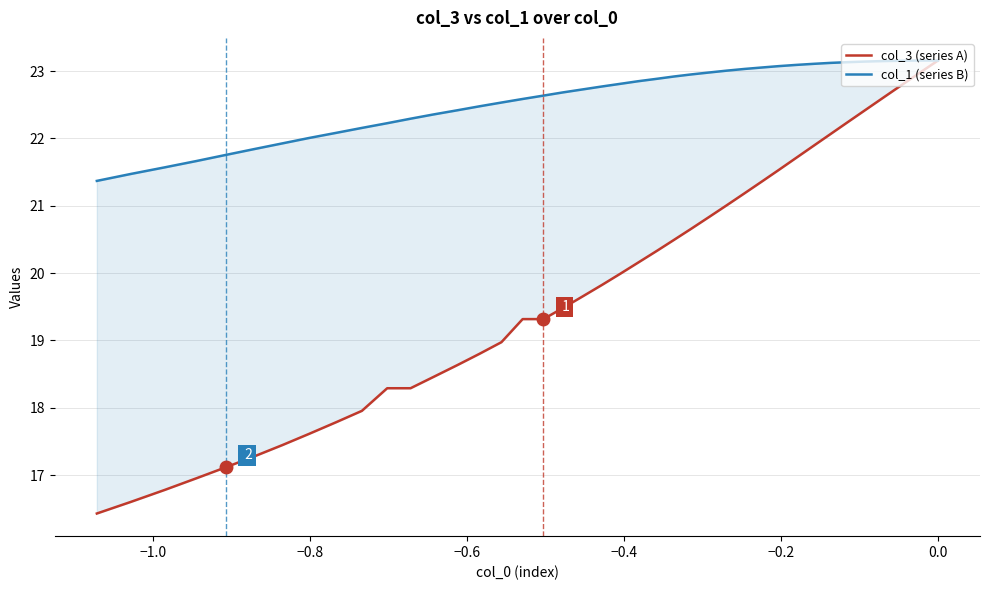

What are all the series names shown in the legend?

col_3 (series A), col_1 (series B)